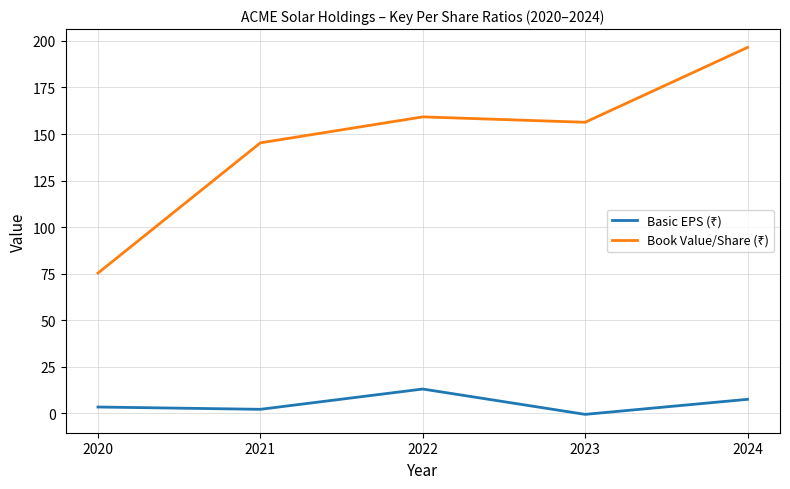

What is the total value across all series at 2024?

204.0